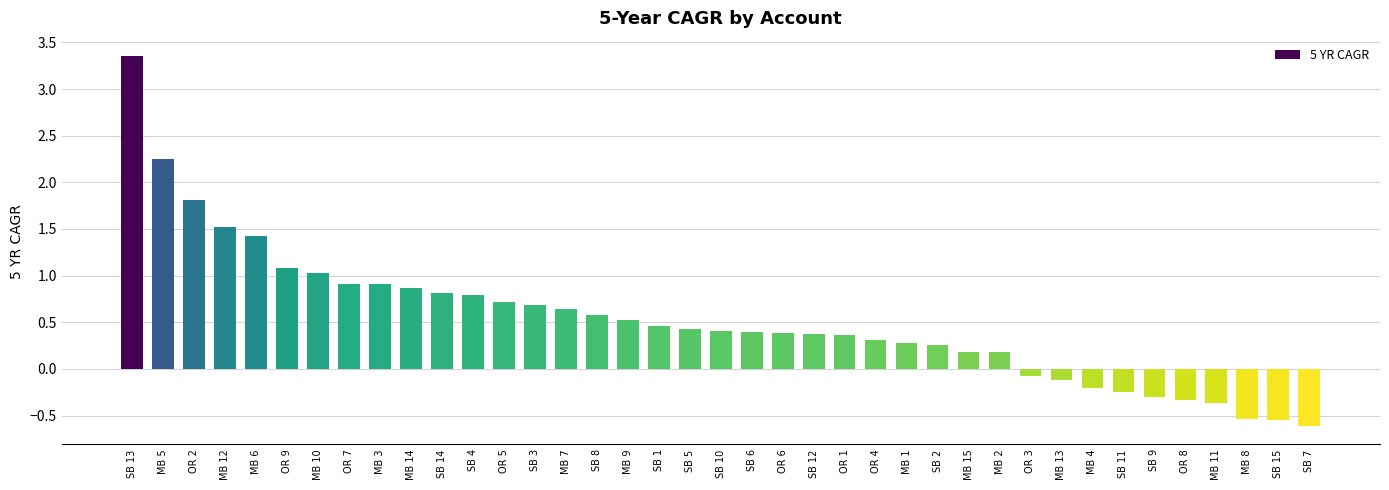

What is the sum of the values at SB 1 and MB 12?

2.0